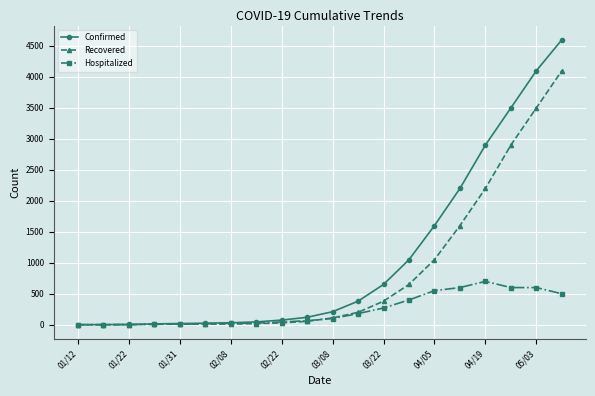

Which series has the largest total across all categories?

Confirmed